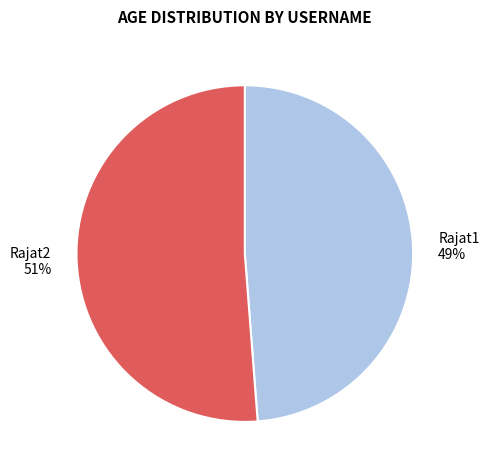

True or false: Rajat2 accounts for 51% of the total.

True